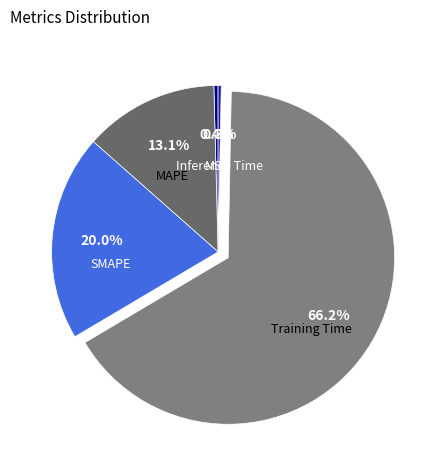

The SMAPE slice represents 20% of the pie. True or false?

True